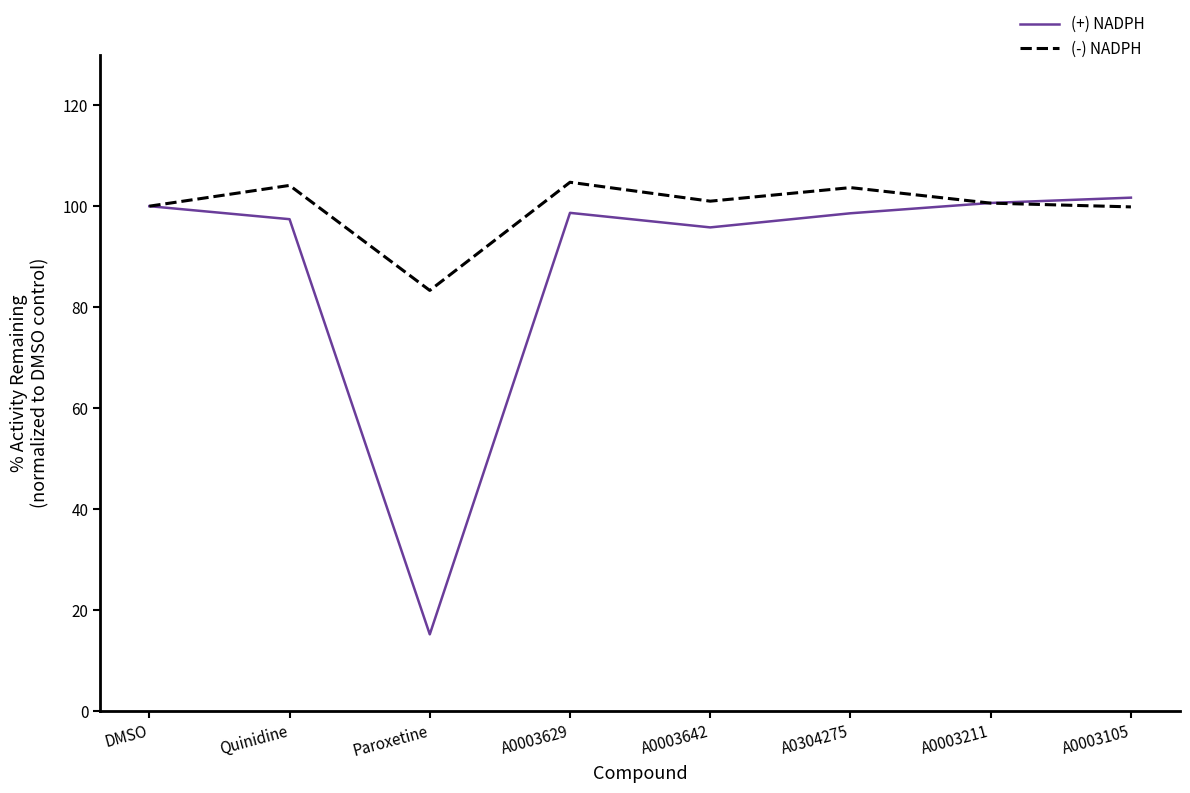

What is the greatest value displayed?

104.7